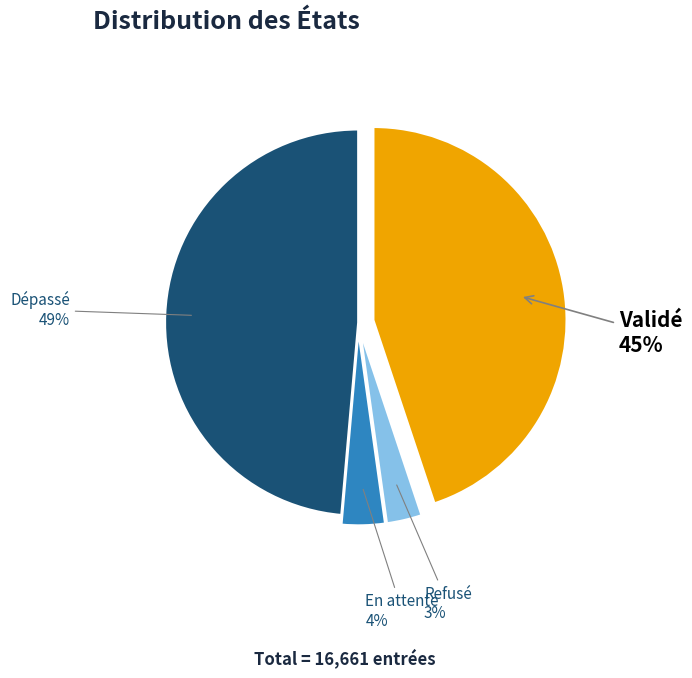

To the nearest percent, what is the average slice percentage?

25%